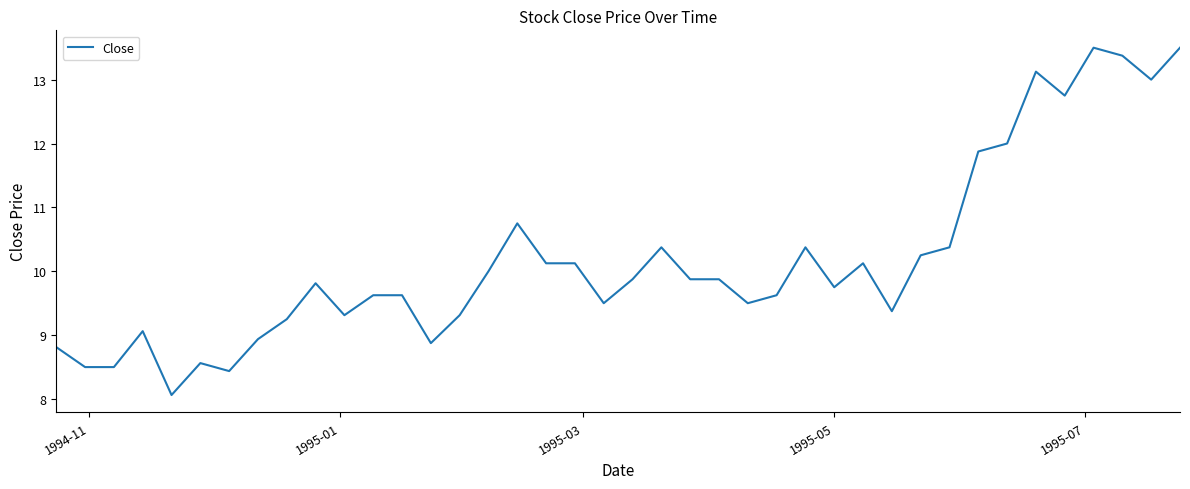

Is this an area chart (filled region under the line)?

No